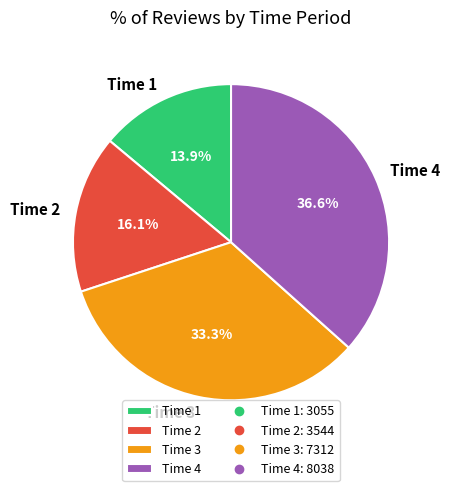

To the nearest percent, what percentage of the pie is Time 1?

14%